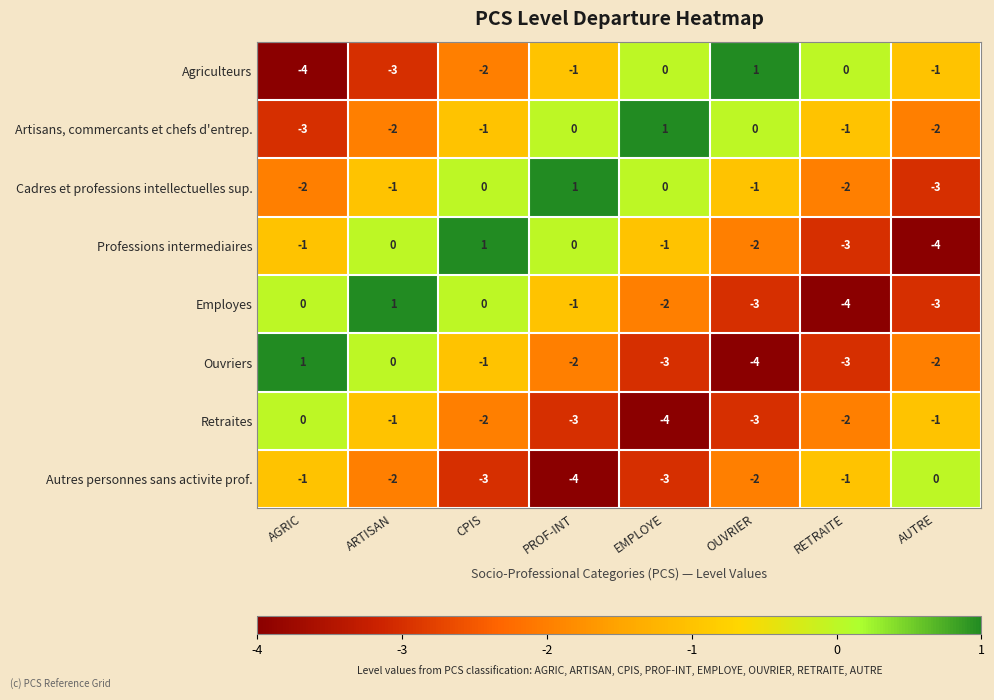

How many data points in Agriculteurs are less than -1?

3